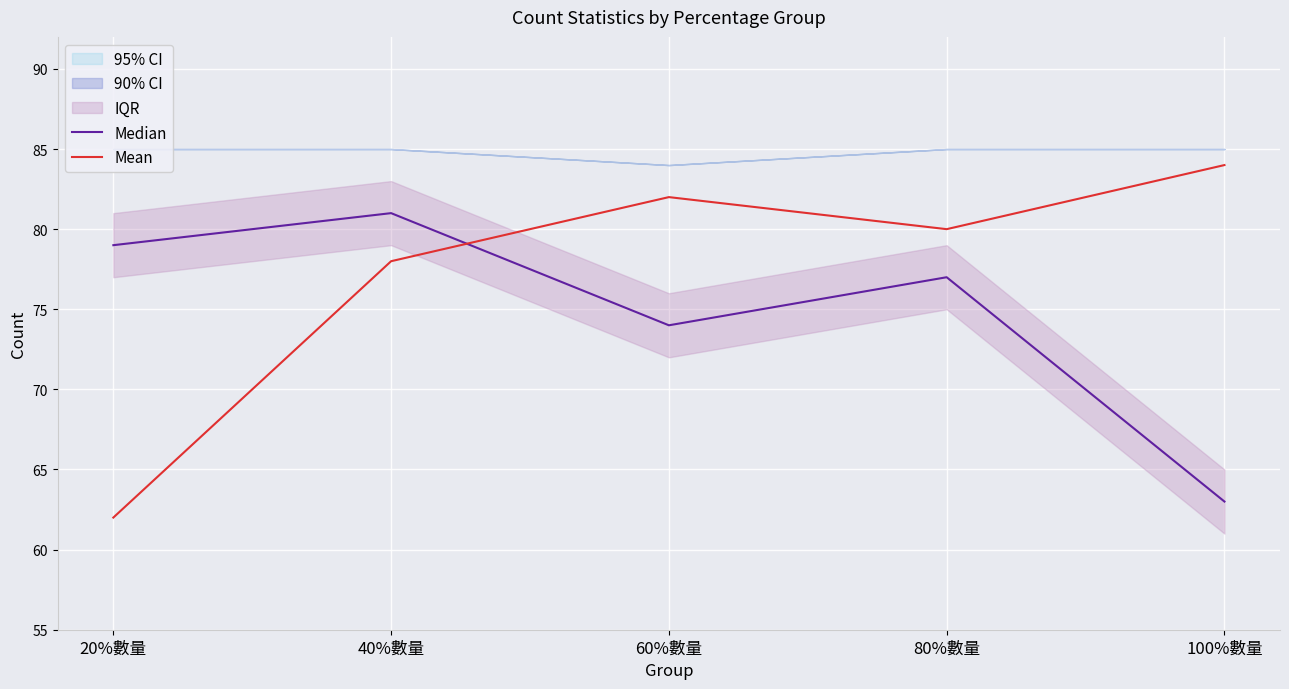

True or false: Mean has a value of 82 at 60%數量.

True